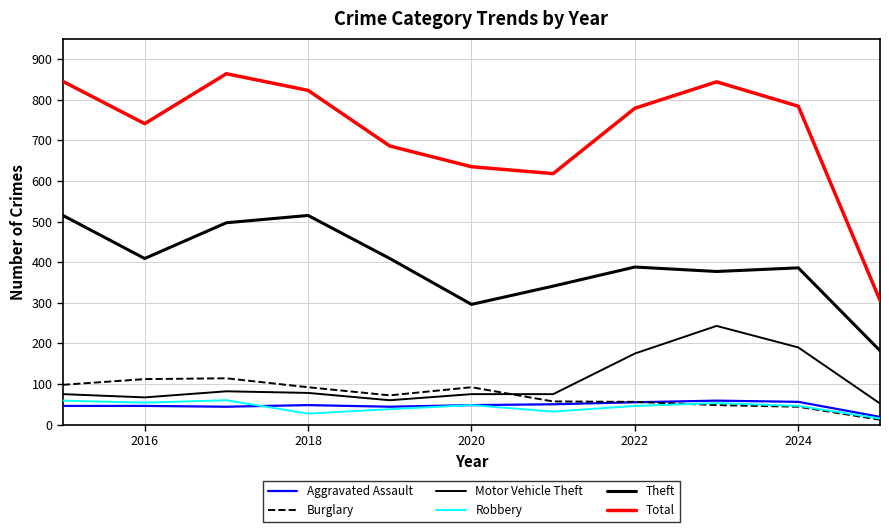

How many lines are shown in the chart?

6